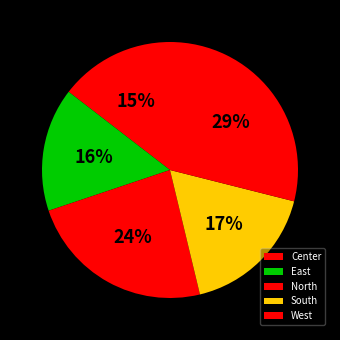

What percentage is the South slice, to the nearest percent?

17%